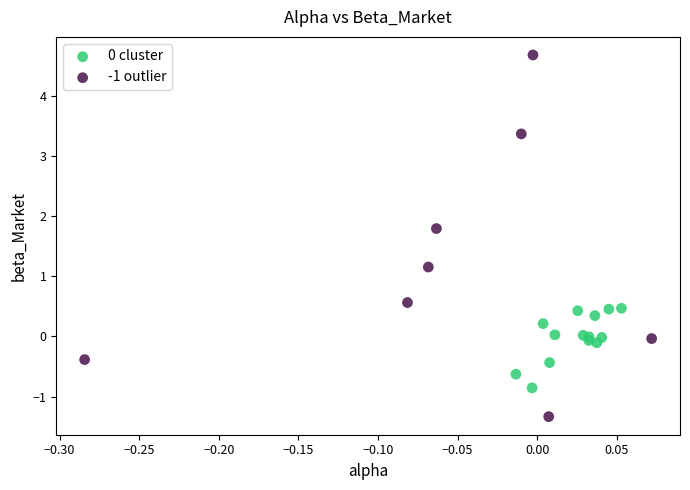

Which series contains the highest Y value?

-1 outlier